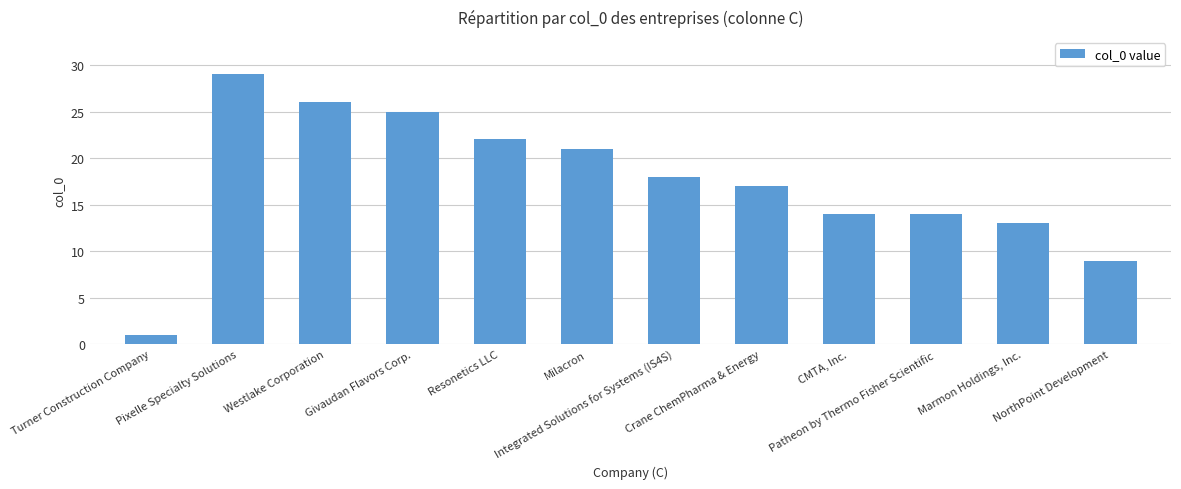

What is the average value?

17